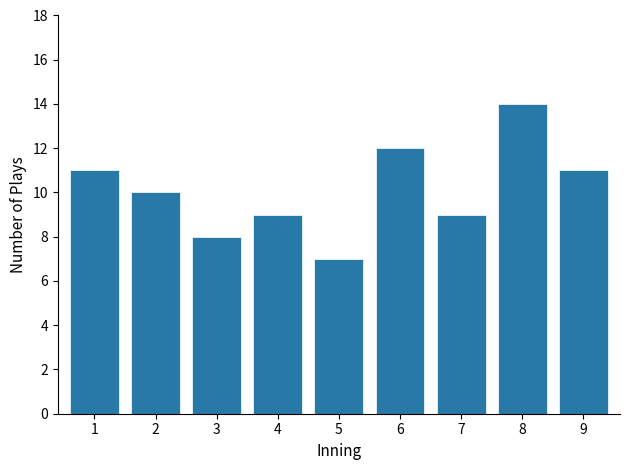

Reading left to right, transcribe all the data shown in this chart.

11	10	8	9	7	12	9	14	11